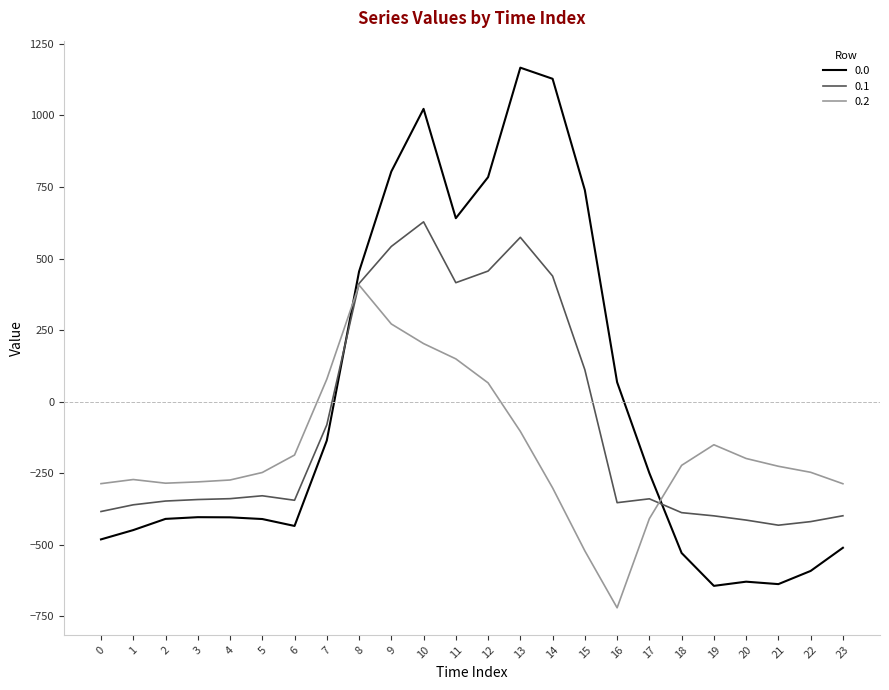

After their last crossing, which series has the higher values: 0.0 or 0.2?

0.2